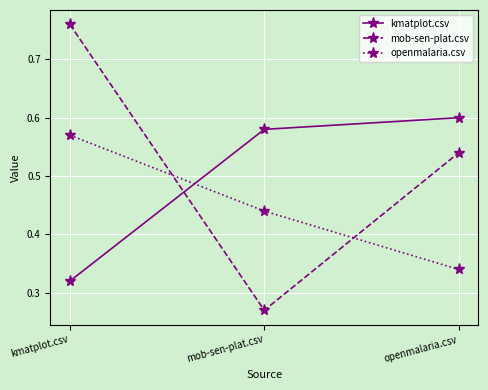

What position from the left is openmalaria.csv?

3